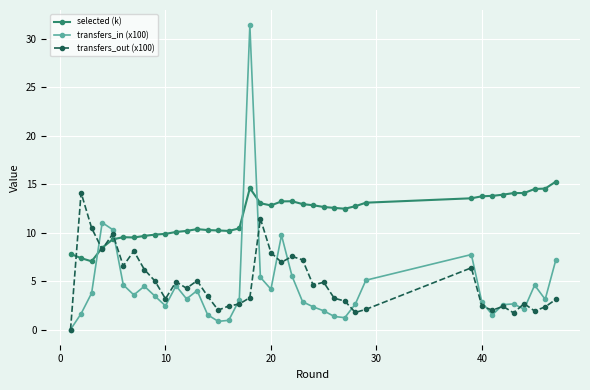

Which series has the largest total across all categories?

selected (k)